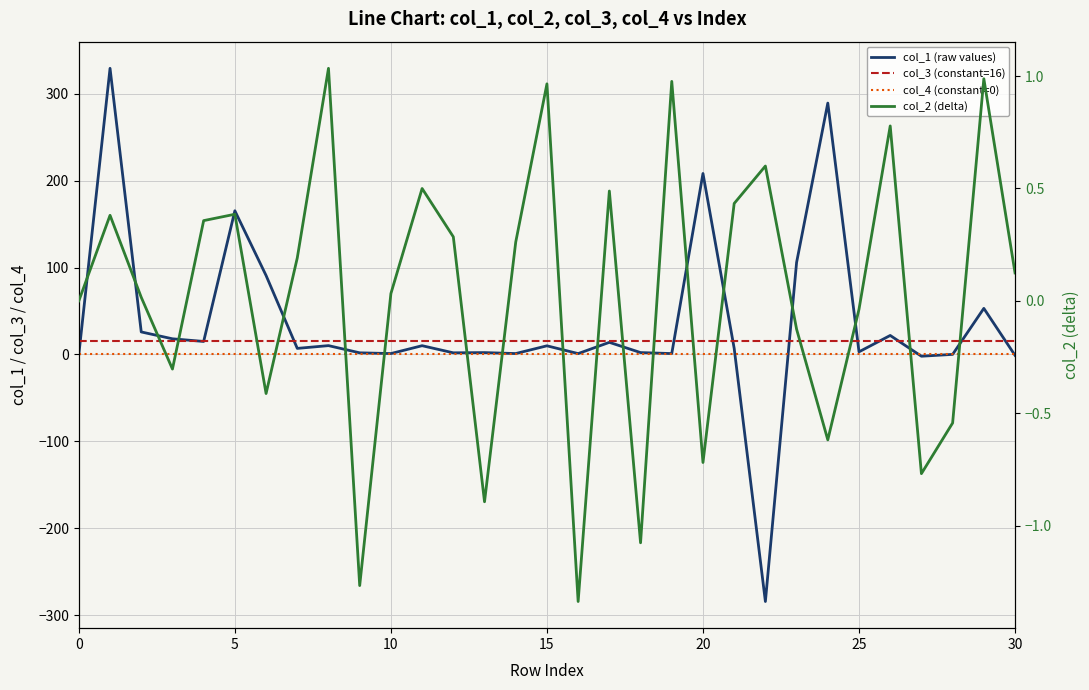

Does the chart display data point markers on the line(s)?

No